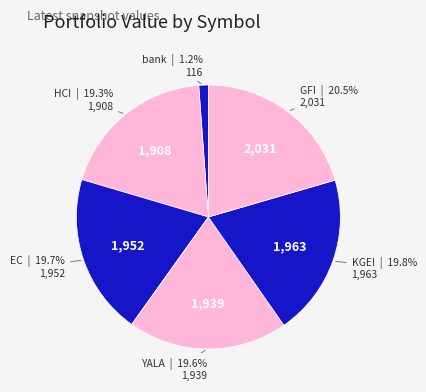

What percentage is the YALA slice, to the nearest percent?

20%